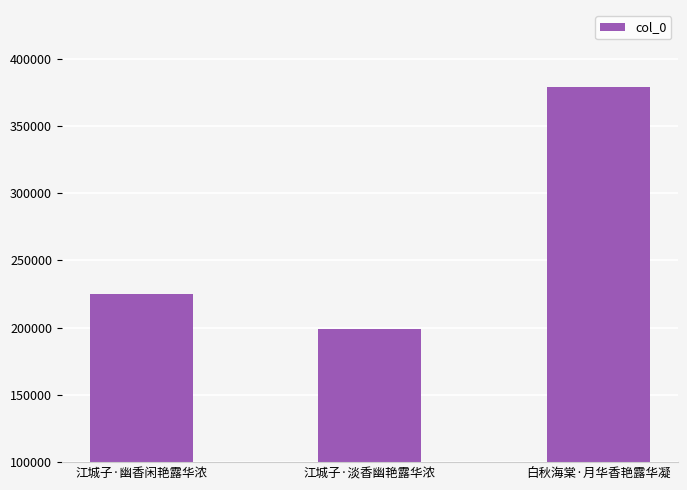

What is the smallest value displayed?

199257